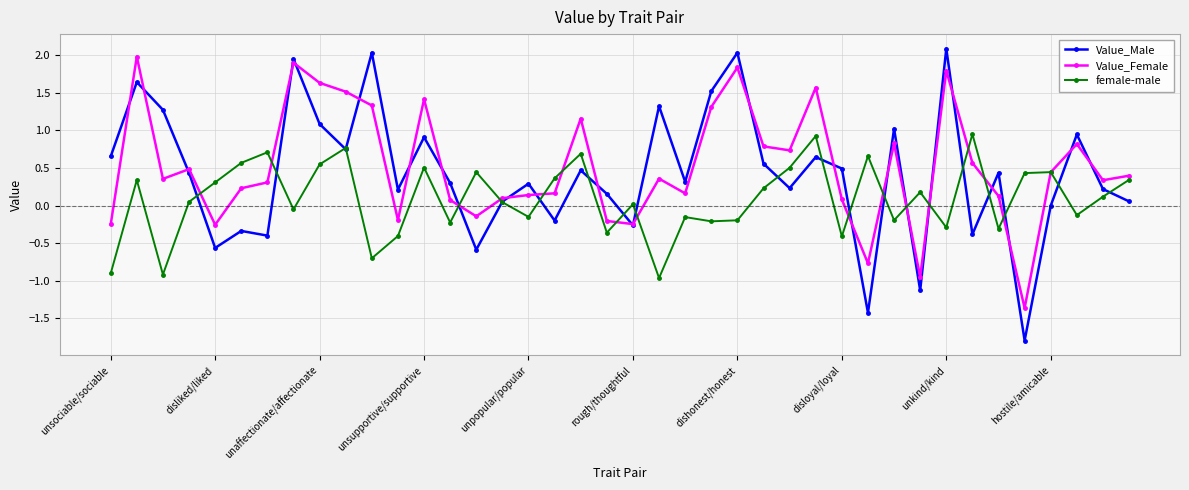

Does the chart have visible grid lines?

Yes